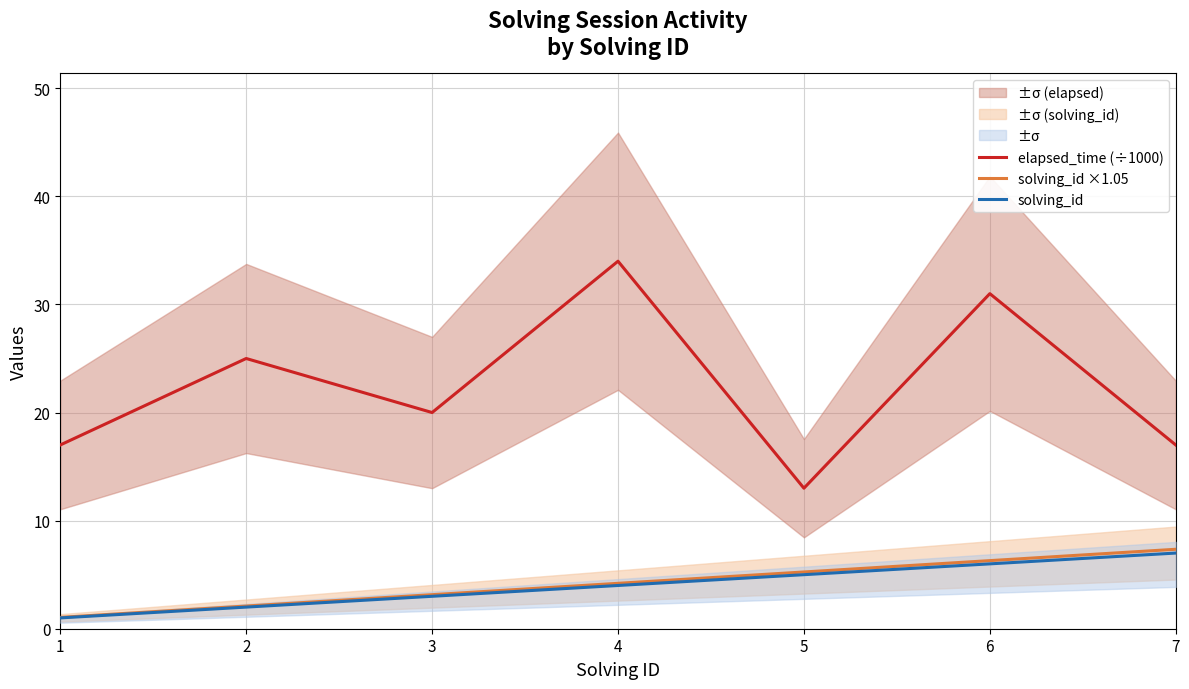

Reading right to left, transcribe all the data shown in this chart.

elapsed_time (÷1000): 17.0	31.0	13.0	34.0	20.0	25.0	17.0
solving_id ×1.05: 7.4	6.3	5.2	4.2	3.2	2.1	1.1
solving_id: 7.0	6.0	5.0	4.0	3.0	2.0	1.0